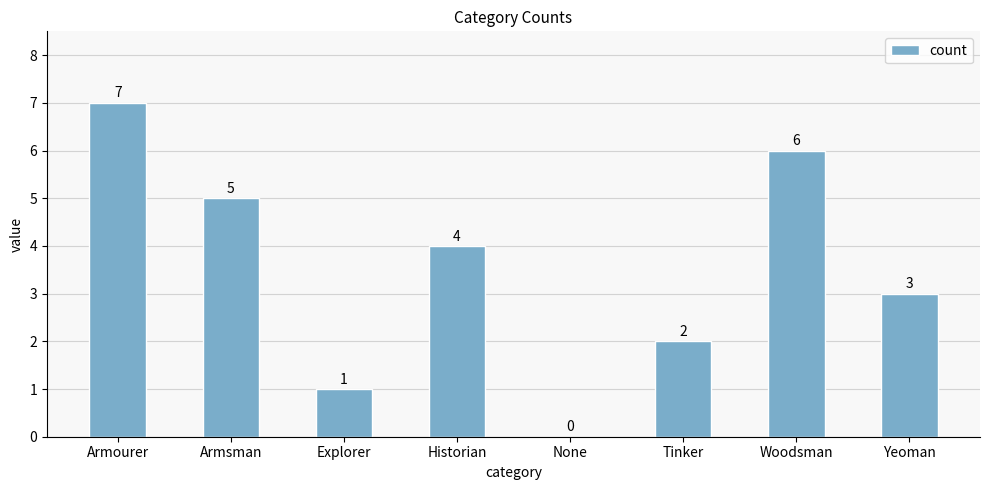

Approximately how many times larger is the value at Yeoman compared to Explorer?

3.0